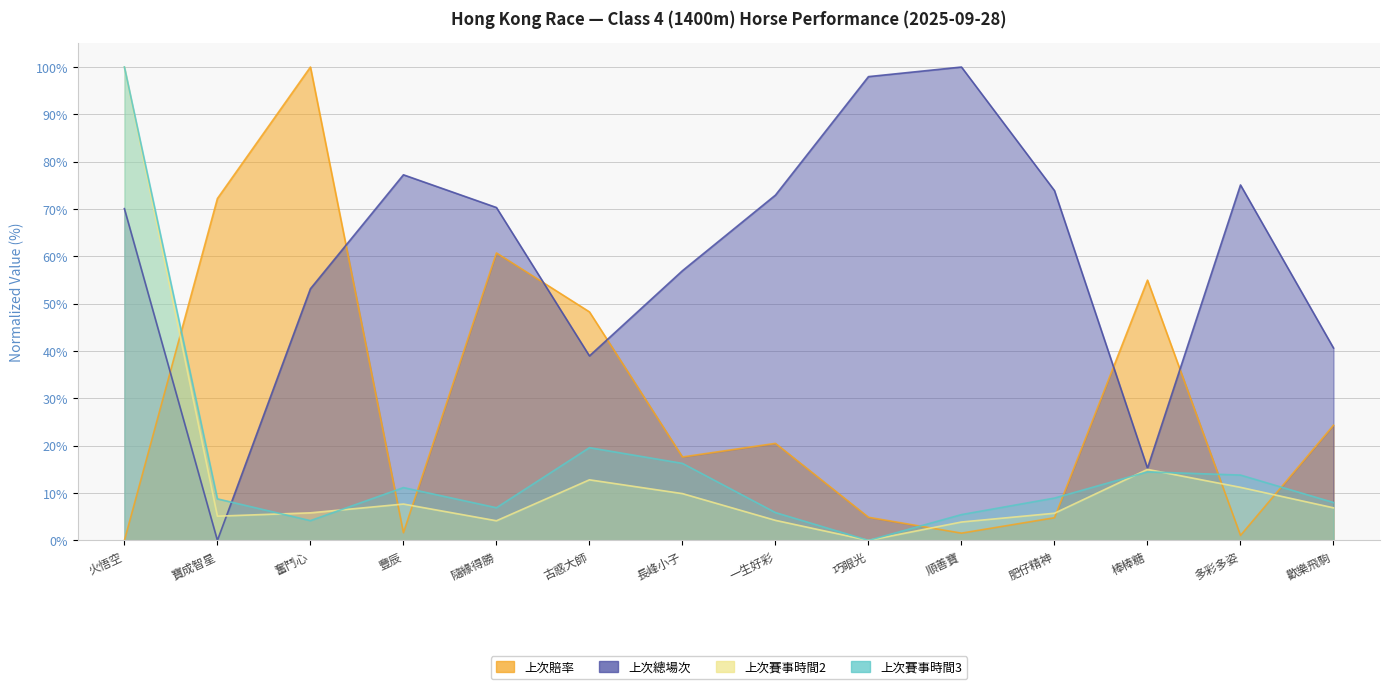

What are all the series names shown in the legend?

上次賠率, 上次總場次, 上次賽事時間2, 上次賽事時間3